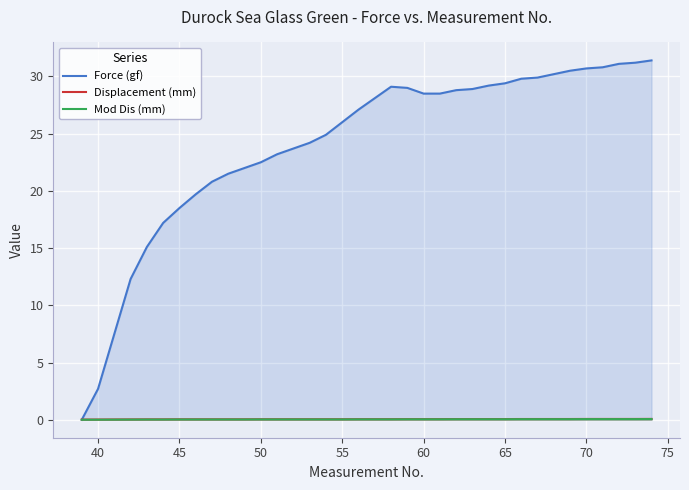

What is the difference between the second highest and minimum values in the Mod Dis (mm) series?

0.1